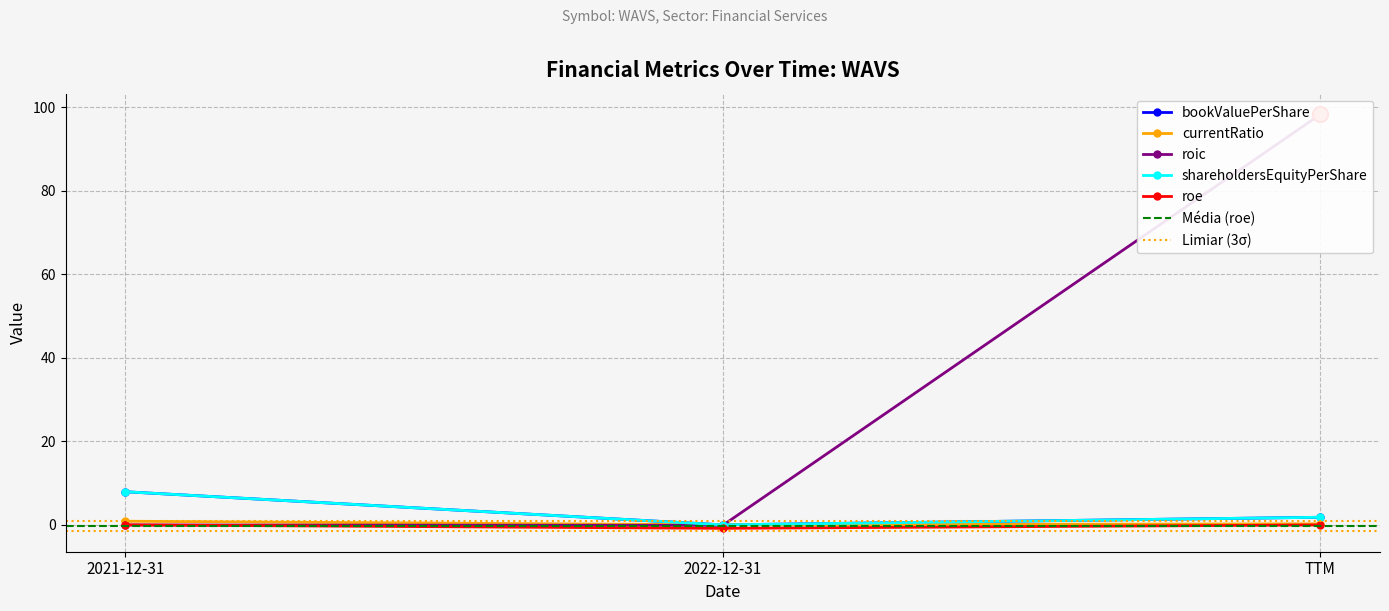

At how many categories does at least one series exceed 45?

1